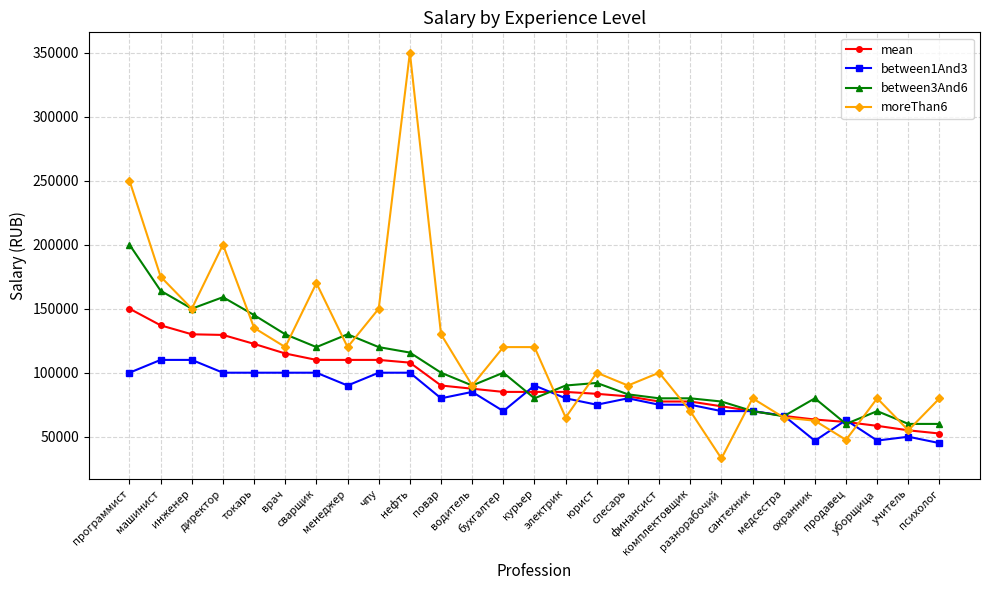

What is the sum of the between3And6 values at врач and водитель?

220000.0